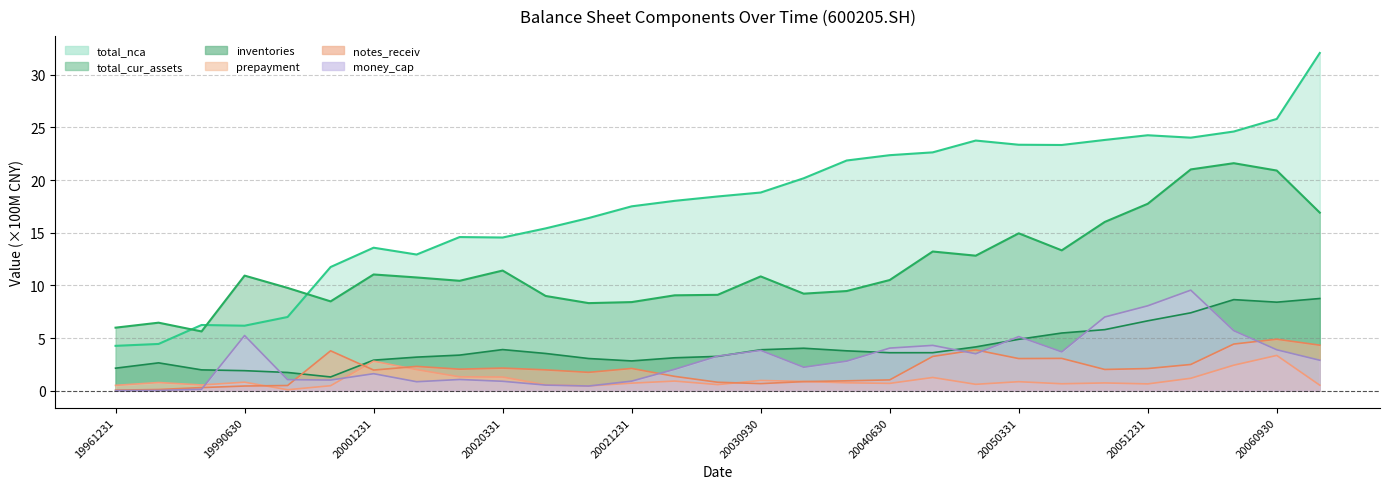

What is the value of the total_nca point at the 2nd from the left?

4.4